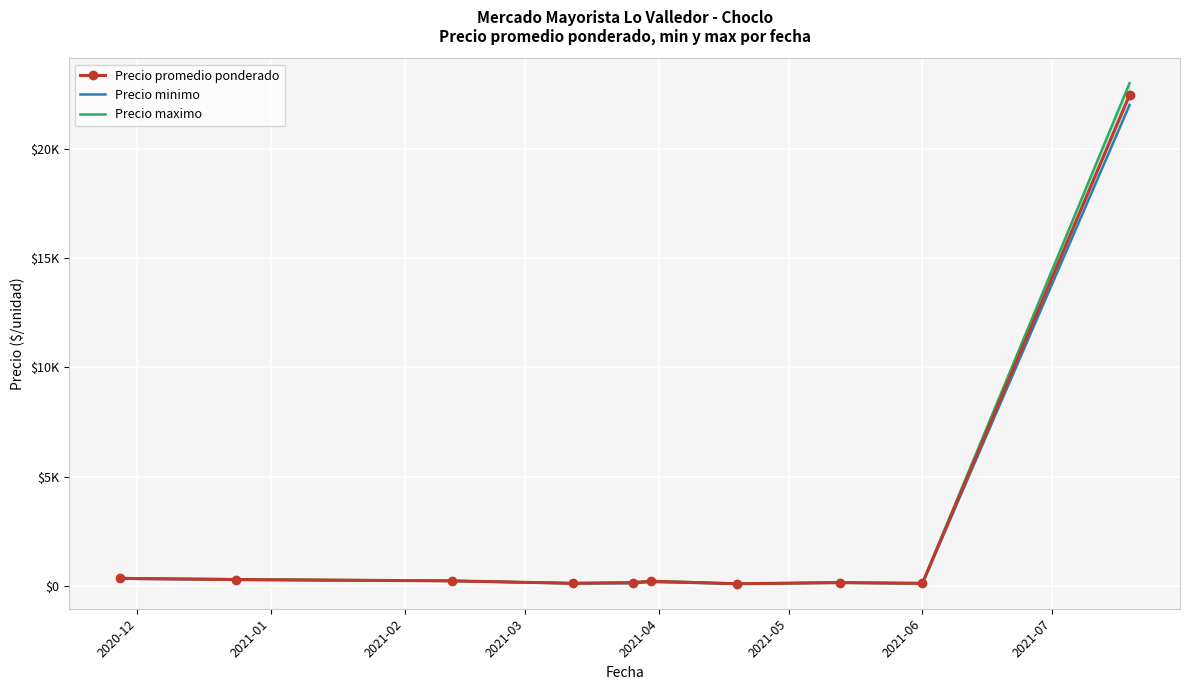

Where does the Precio maximo series first go above 225?

2020-12